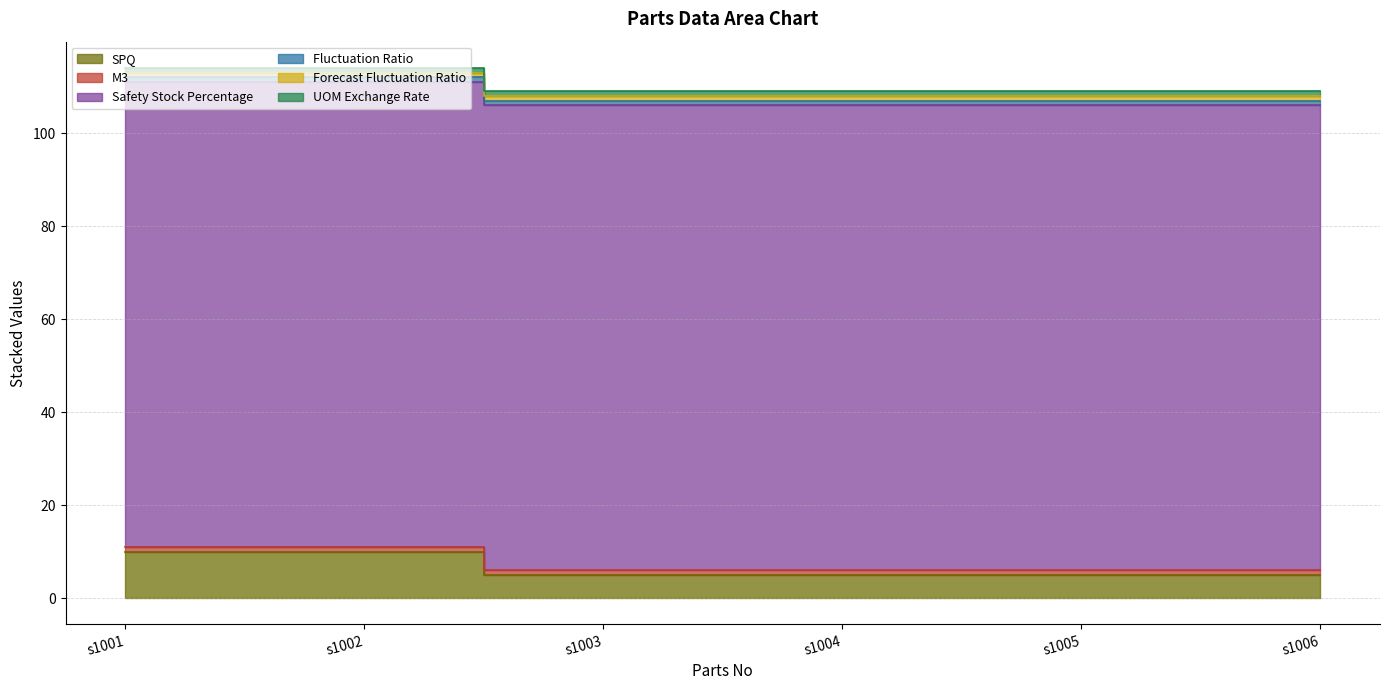

Does the chart display data point markers on the line(s)?

No